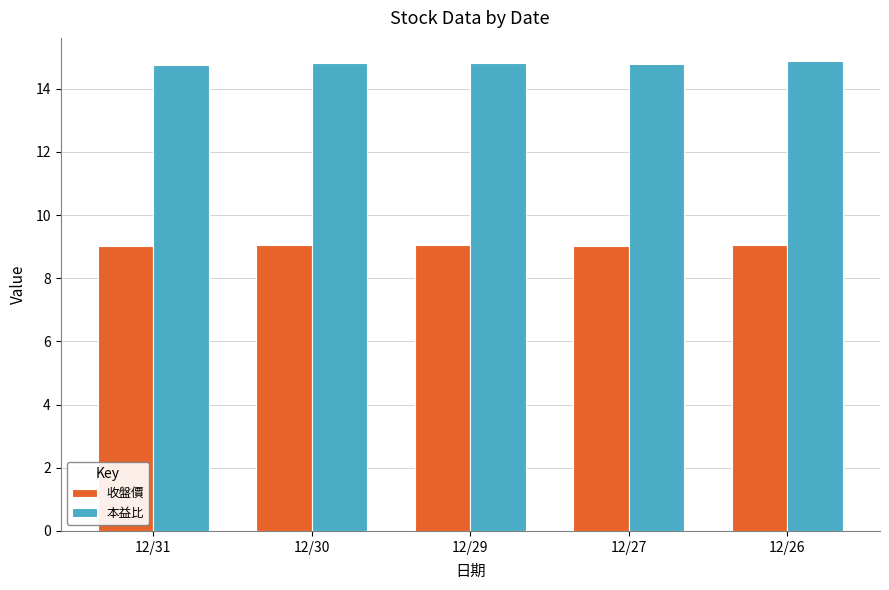

The 收盤價 series shows 9.0 at 12/27. True or false?

True